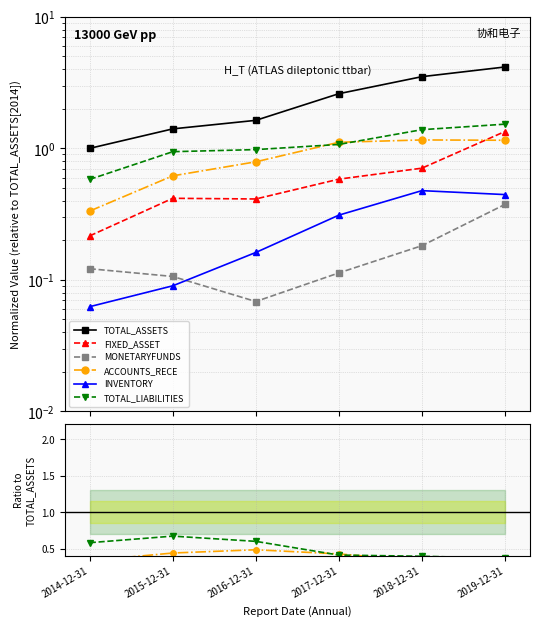

Which has a higher value, 2018-12-31 or 2015-12-31?

2018-12-31